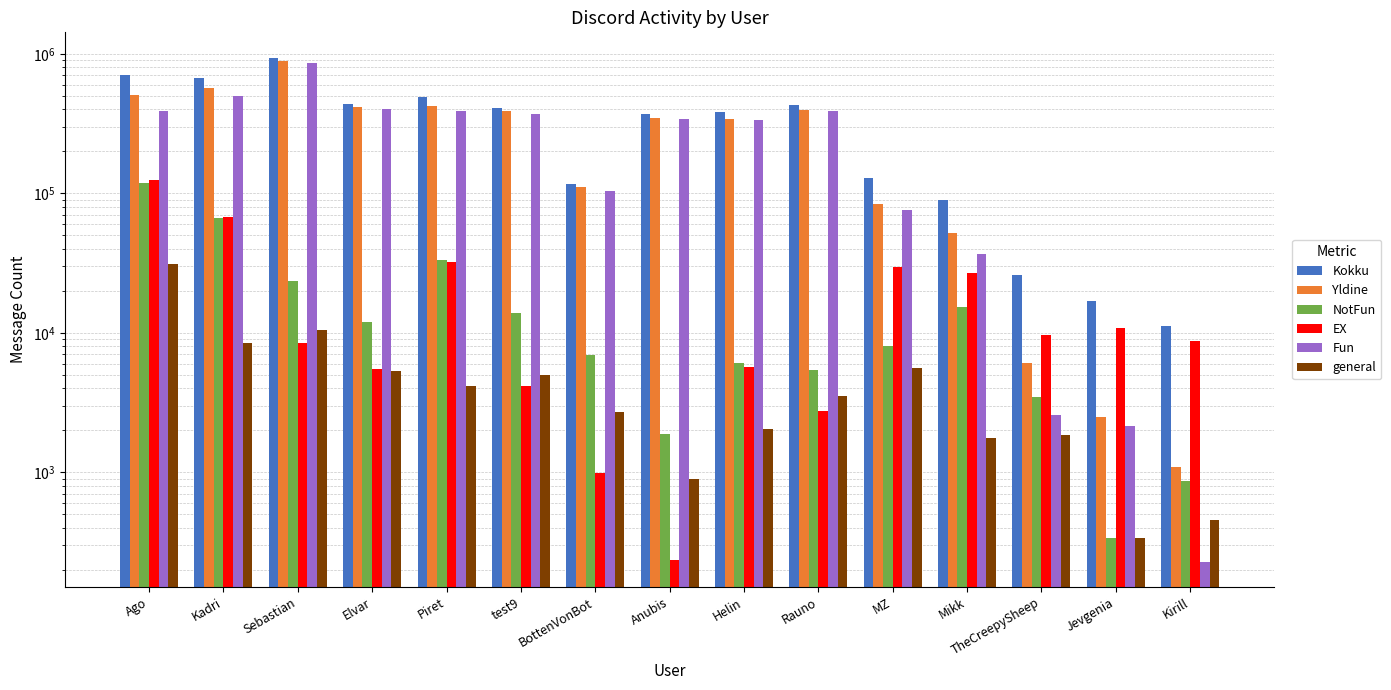

What is the label of the 8th bar from the left?

Anubis